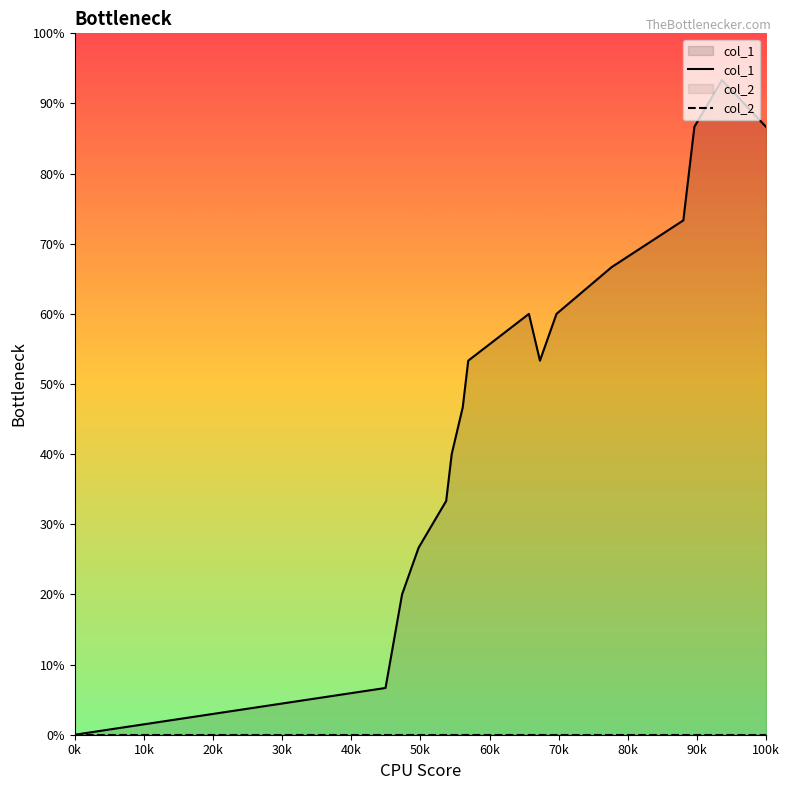

True or false: col_2 and col_1 cross at least once.

False